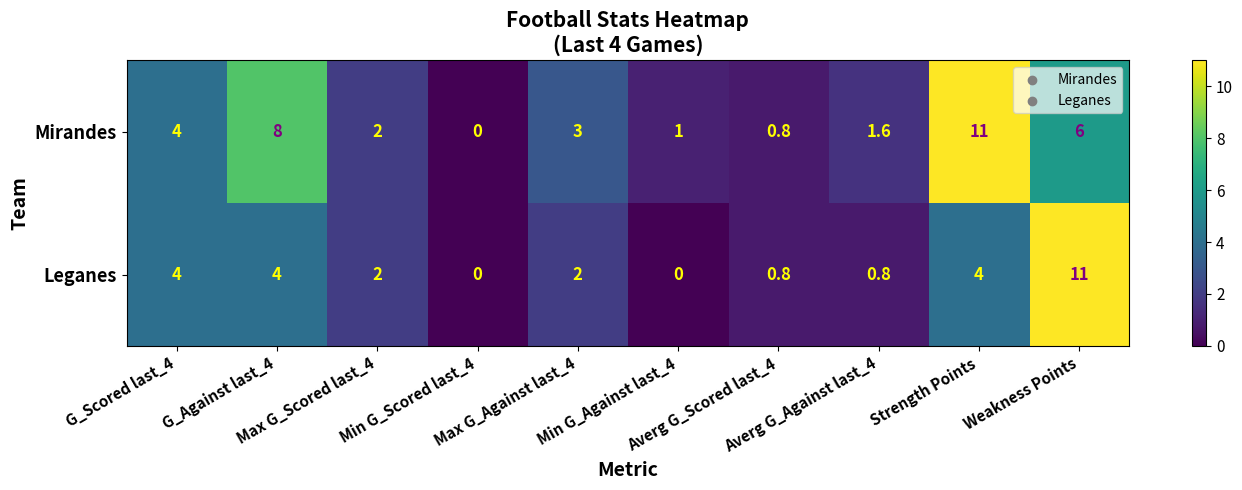

At Averg G_Against last_4, list the series in order from largest to smallest.

Mirandes, Leganes